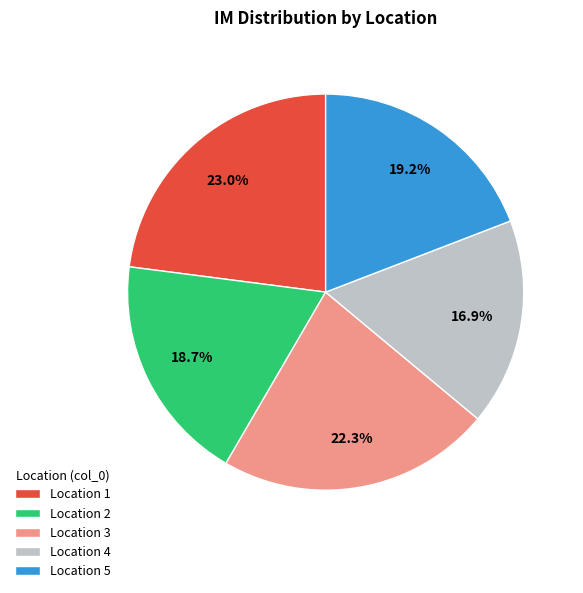

Is there any slice that represents more than half of the pie?

No